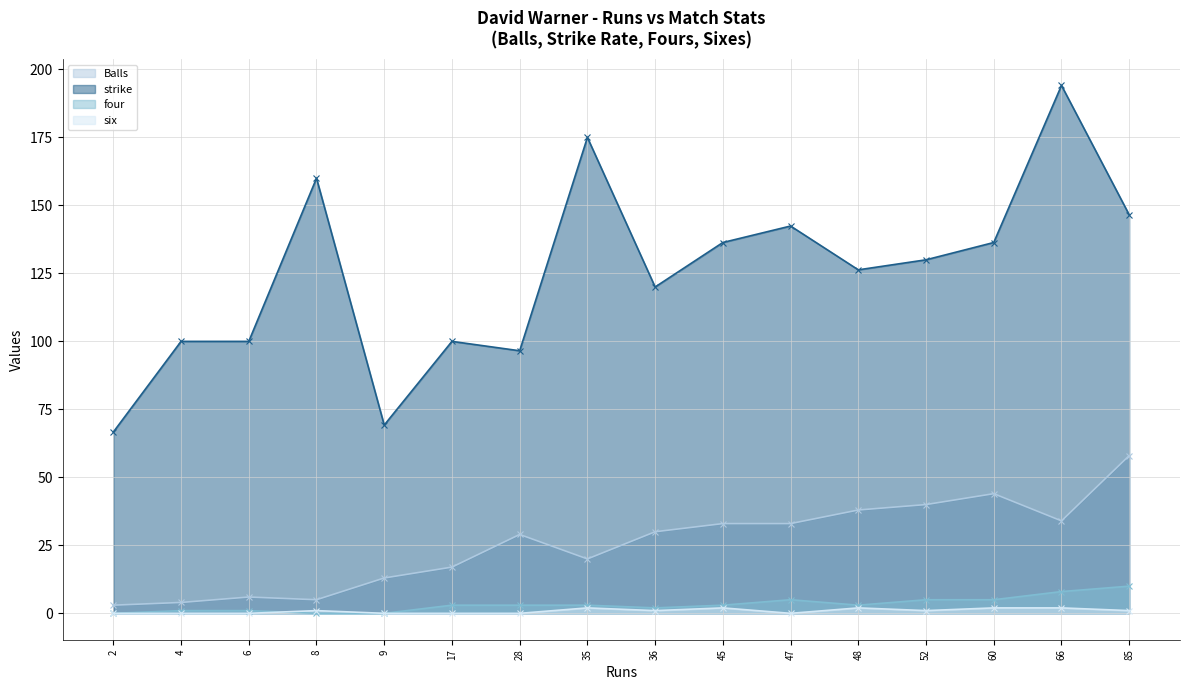

Does the chart have visible grid lines?

Yes